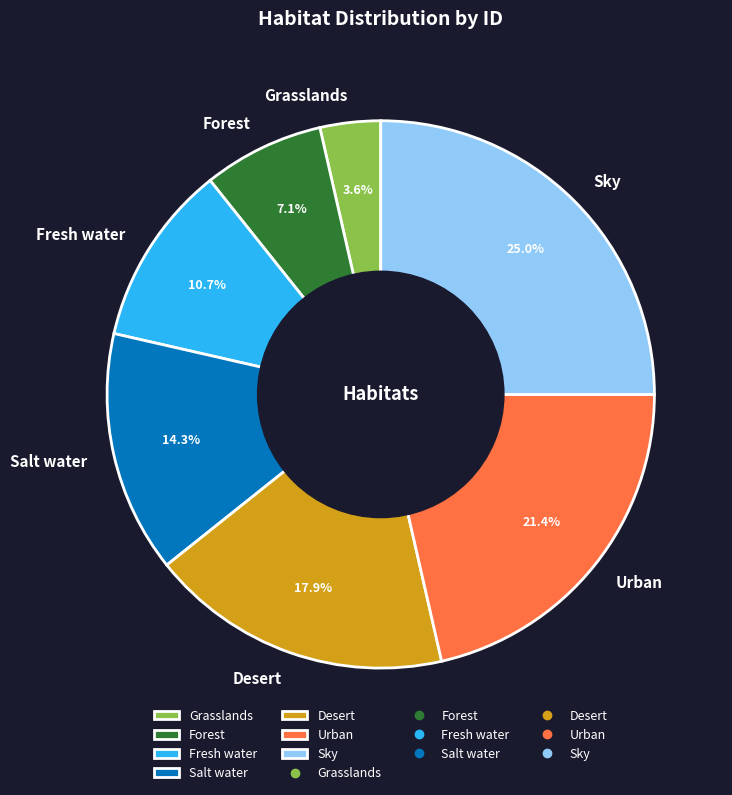

To the nearest percent, what is the average slice percentage?

14%